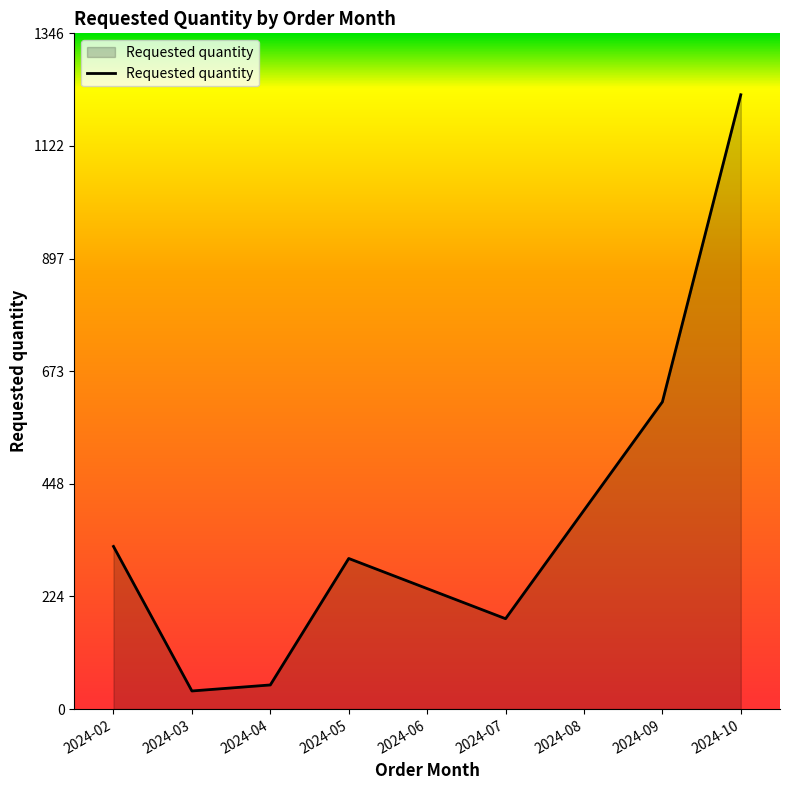

True or false: the data shows 180 at 2024-07.

True